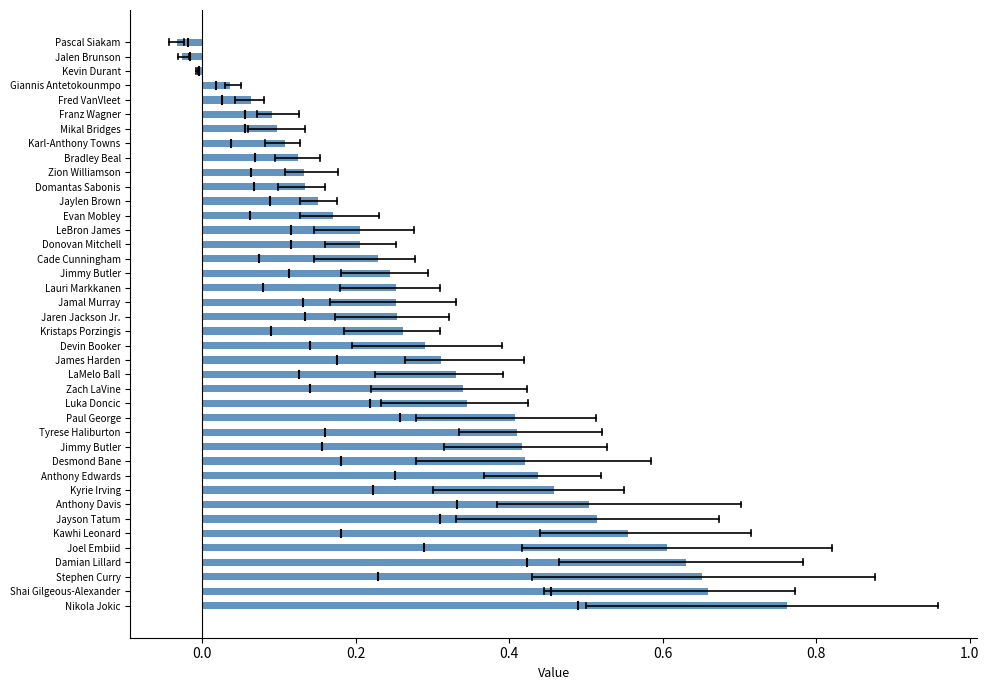

How many data points does each series have?

40